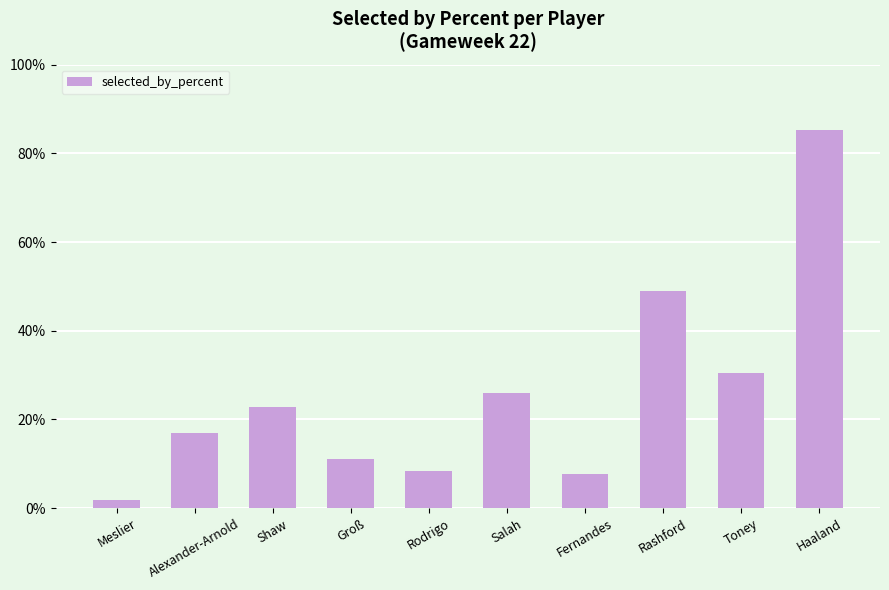

What position from the right is Salah?

5